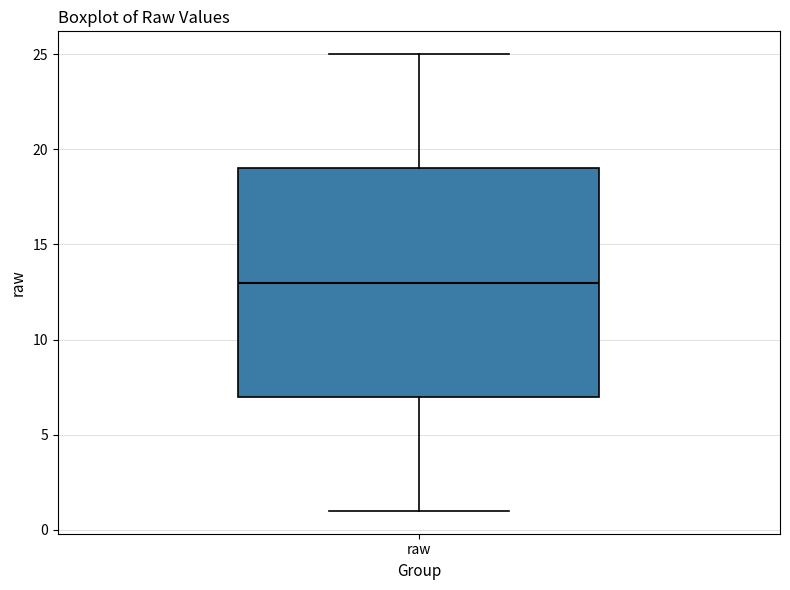

Read this box plot against the y-axis: the position of the median line, the range covered by the box, and the ends of both whiskers. The values are not printed on the chart, so give them approximately, as read against the axis.

median 13, box 7 to 19, whiskers 1 to 25